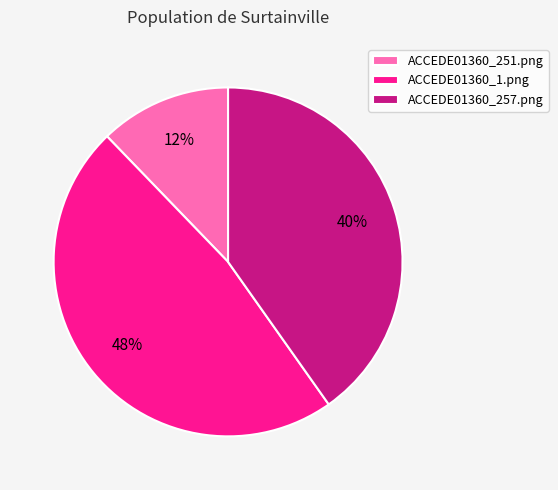

Which slice is the largest?

ACCEDE01360_1.png